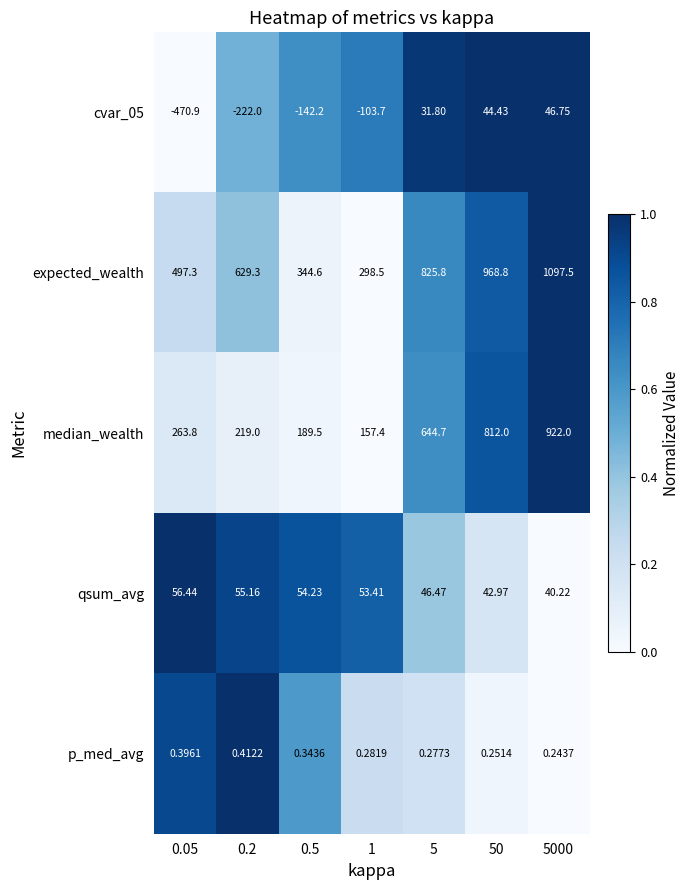

At how many categories does at least one series exceed 0?

7